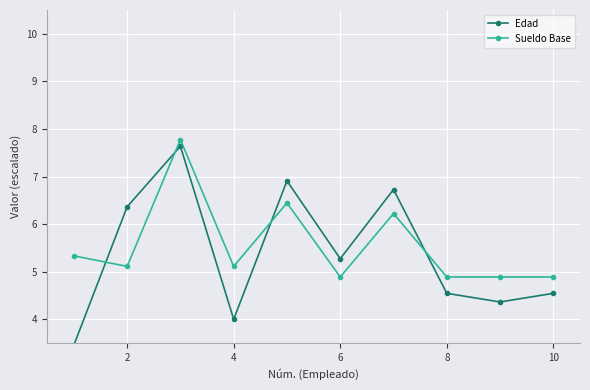

Which series ends up on top after the final intersection of Sueldo Base and Edad?

Sueldo Base